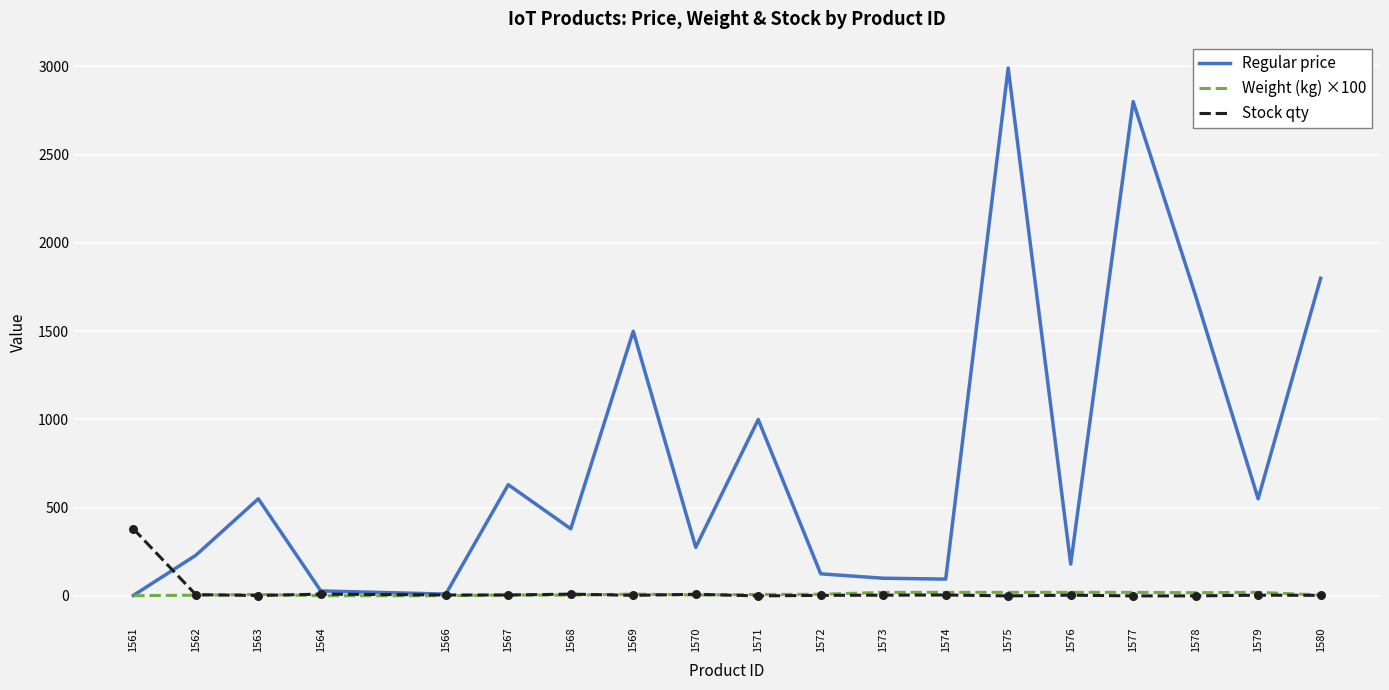

Which series has the largest range (max minus min)?

Regular price